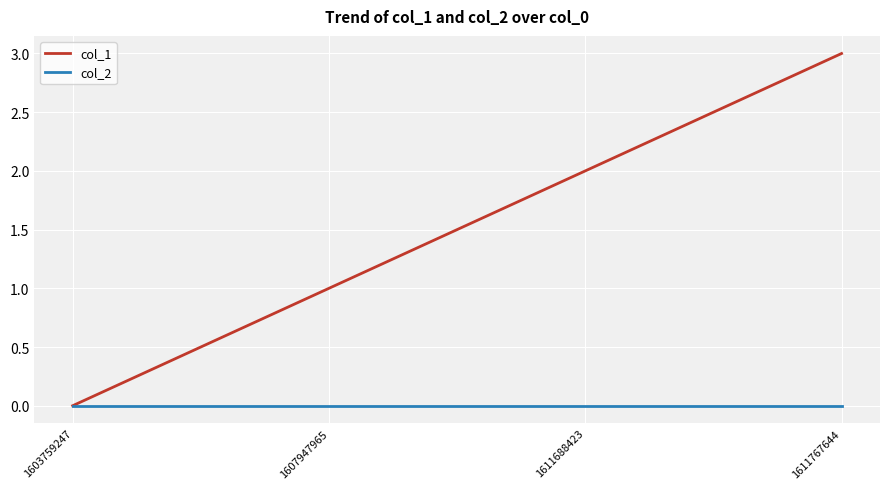

At which label is col_1 closest to 1?

1607947965